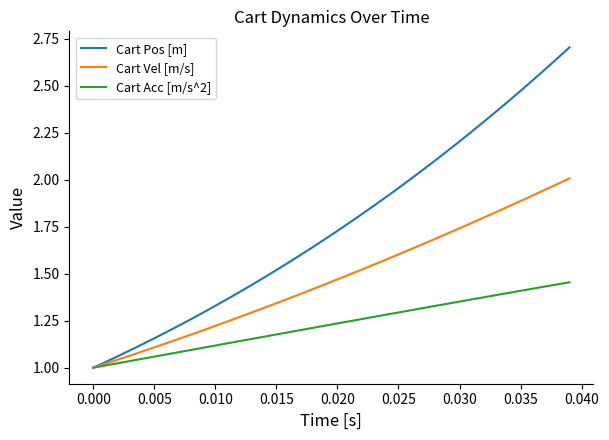

List the series in order of their peak value, highest first.

Cart Pos [m], Cart Vel [m/s], Cart Acc [m/s^2]